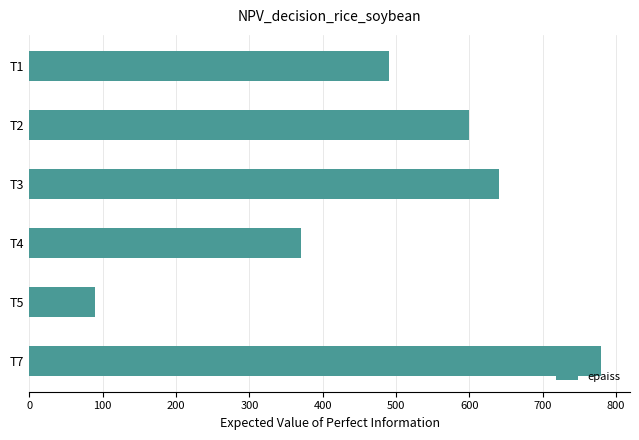

What is the change in value from T1 to T5?

-400